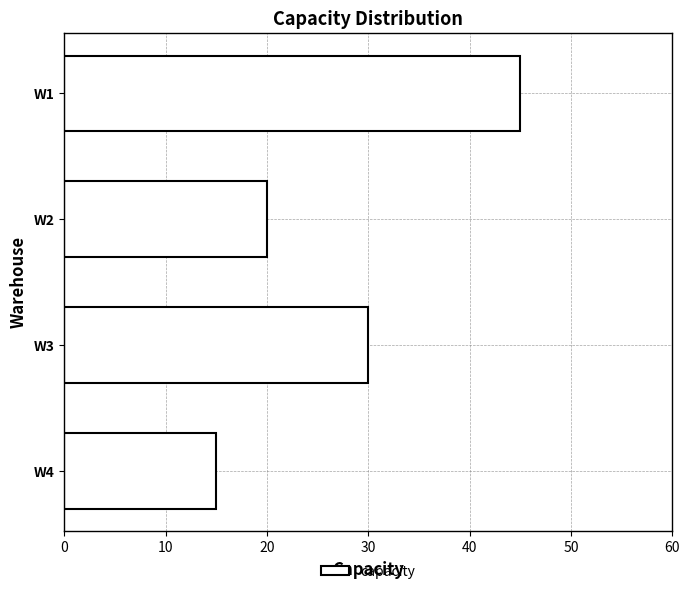

Between W1 and W3, which is larger?

W1